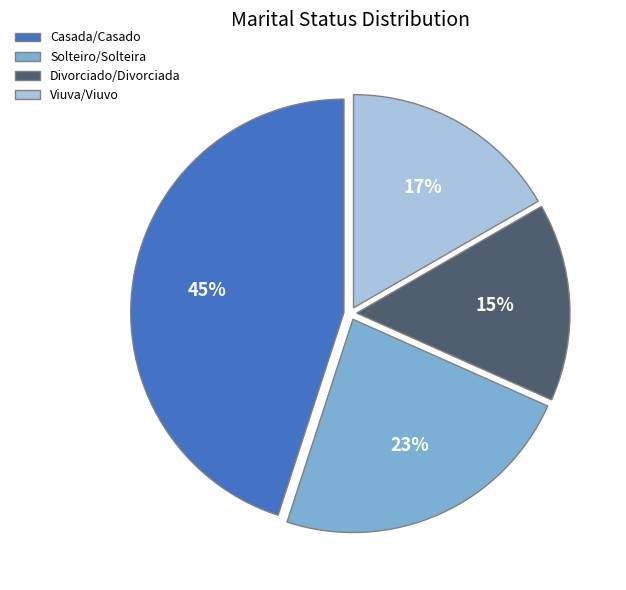

Is the sum of Casada/Casado and Viuva/Viuvo greater than half?

Yes